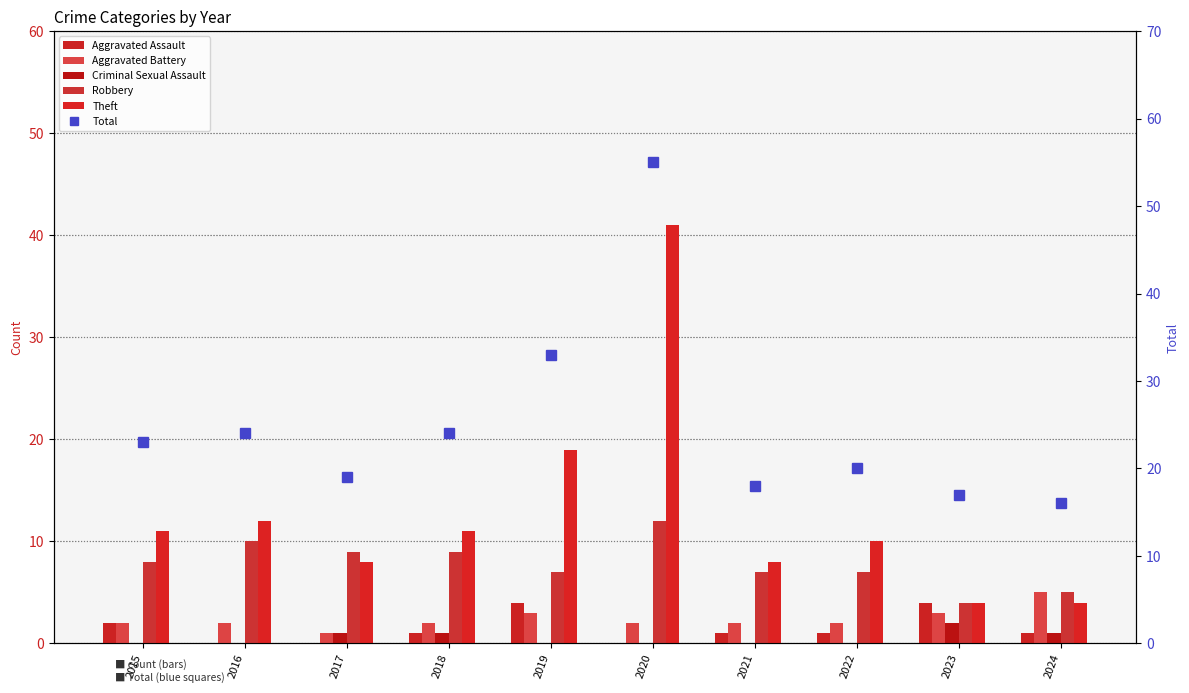

Which category has the lowest value in the Criminal Sexual Assault series?

2015